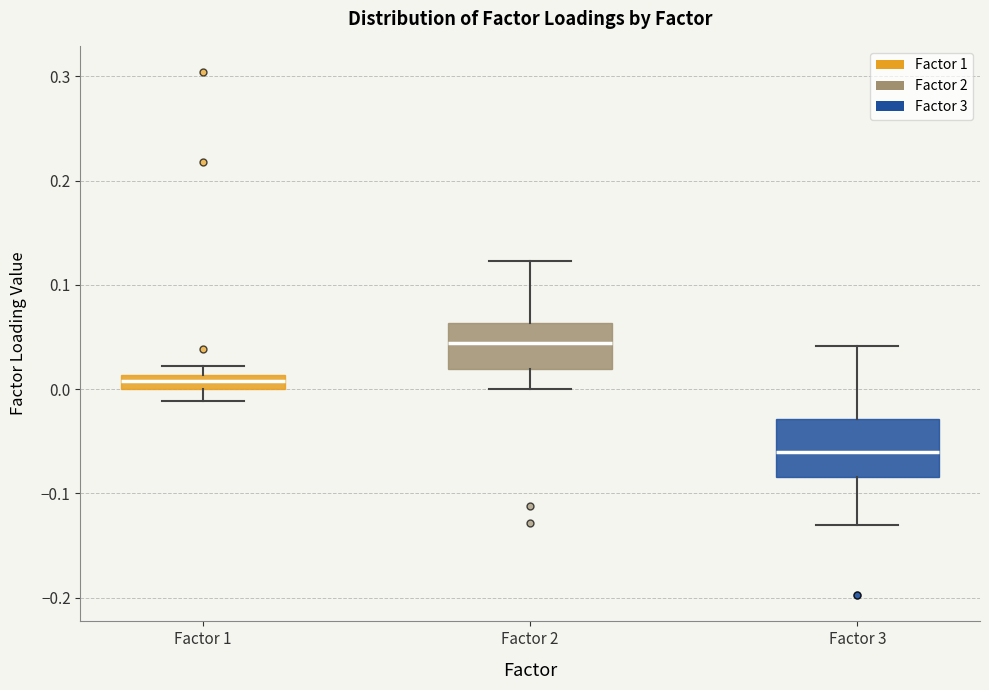

Which box has the lowest median line?

Factor 3